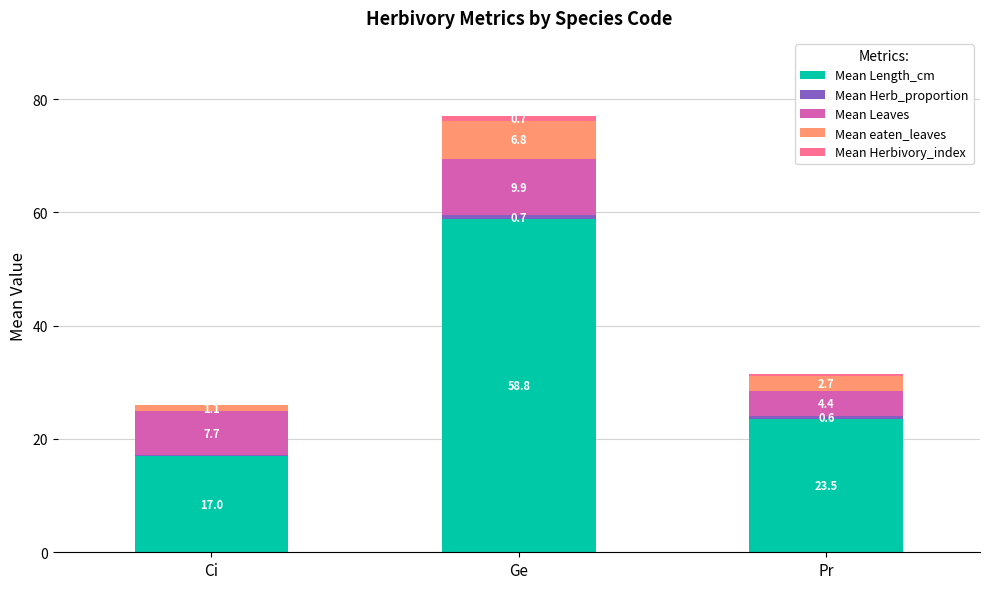

What is the total value across all series at Pr?

31.5